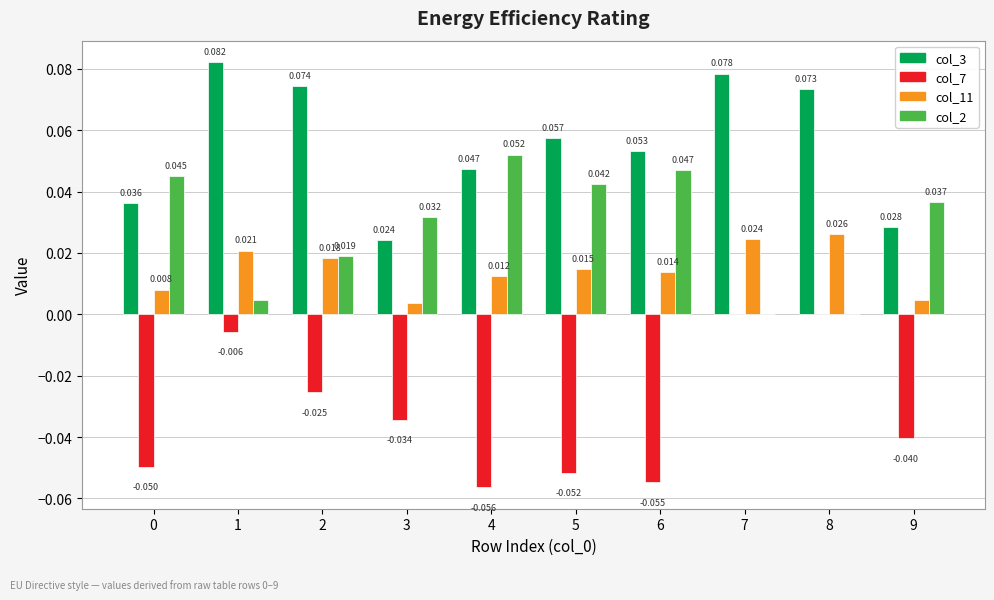

Is the value of col_7 at 5 greater than the value of col_11 at 6?

No